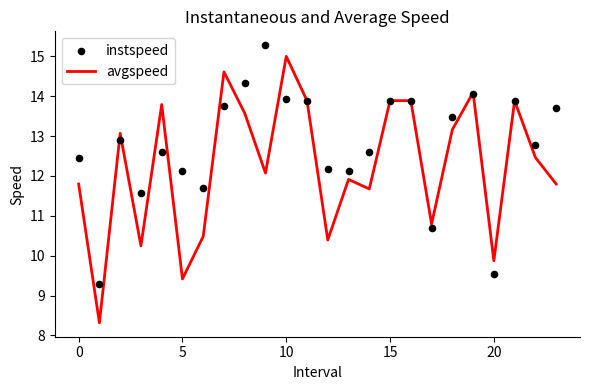

Which series has the largest total across all categories?

instspeed